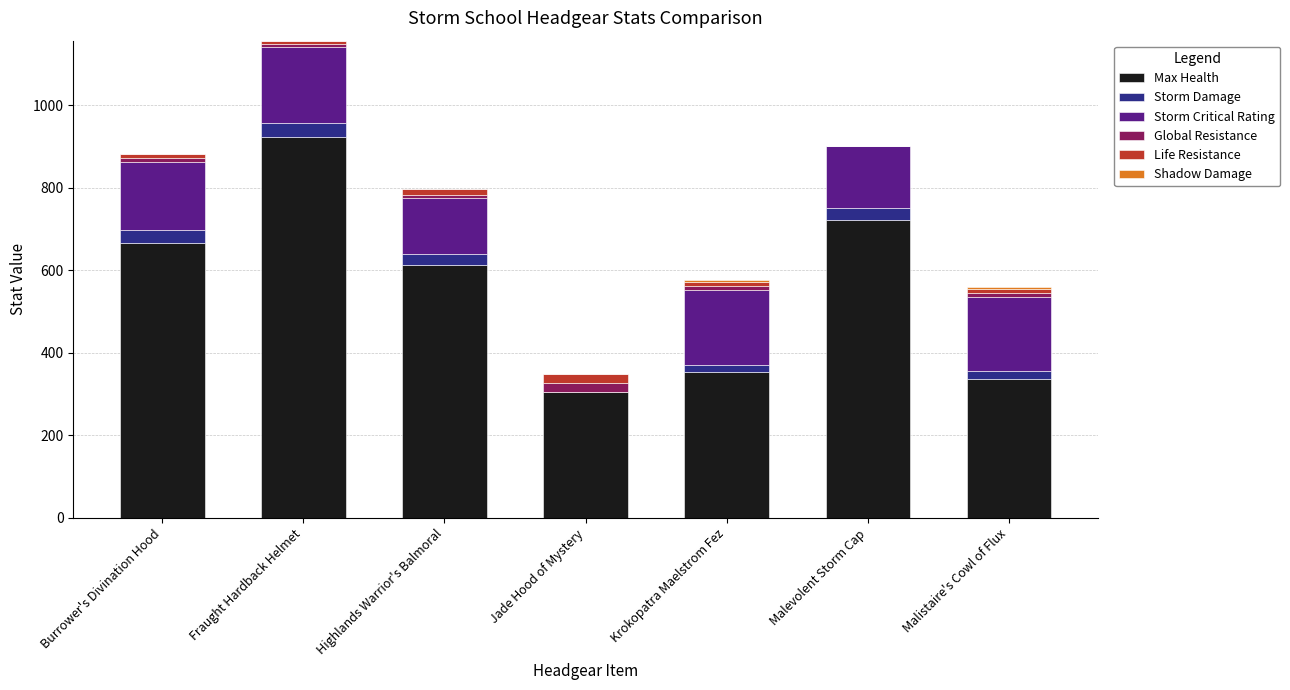

What is the total value across all series at Malevolent Storm Cap?

900